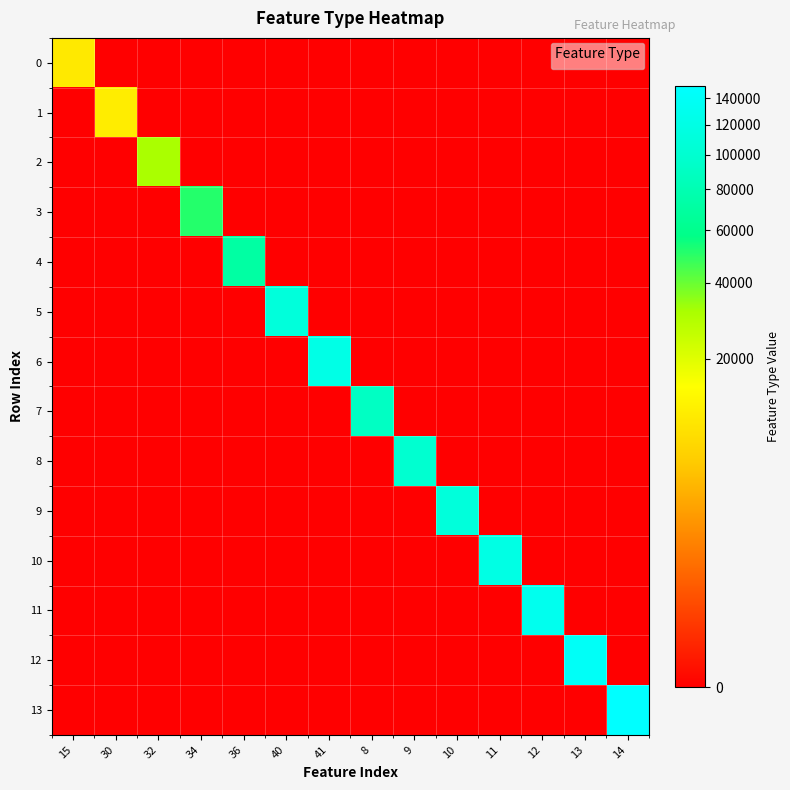

At which category is the sum across all series the highest?

14